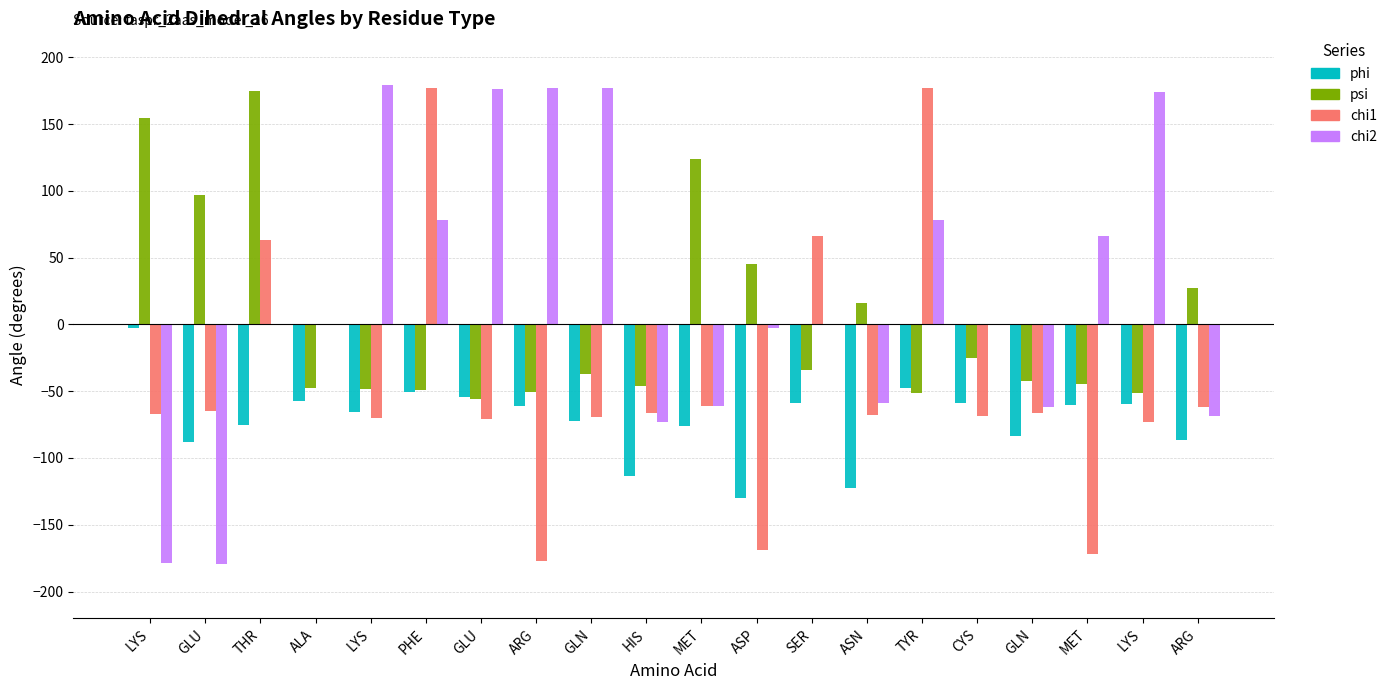

What are all the series names shown in the legend?

phi, psi, chi1, chi2